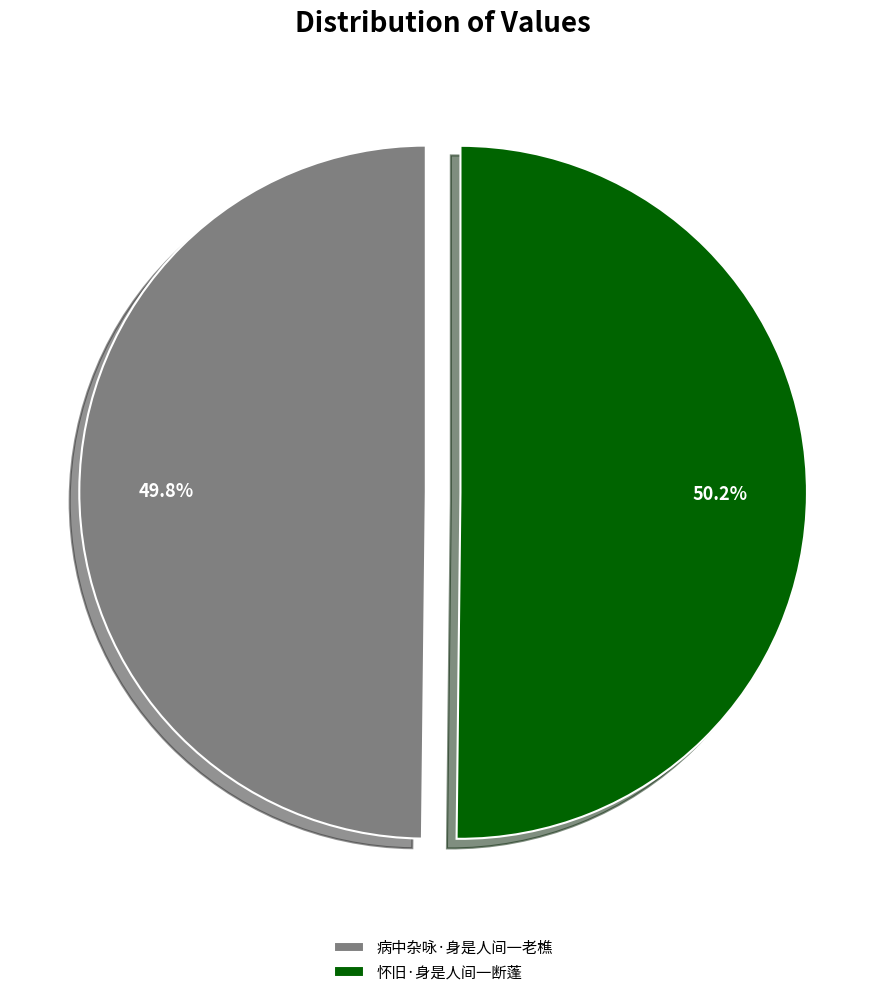

What portion of the pie excludes 病中杂咏·身是人间一老樵?

50.2%